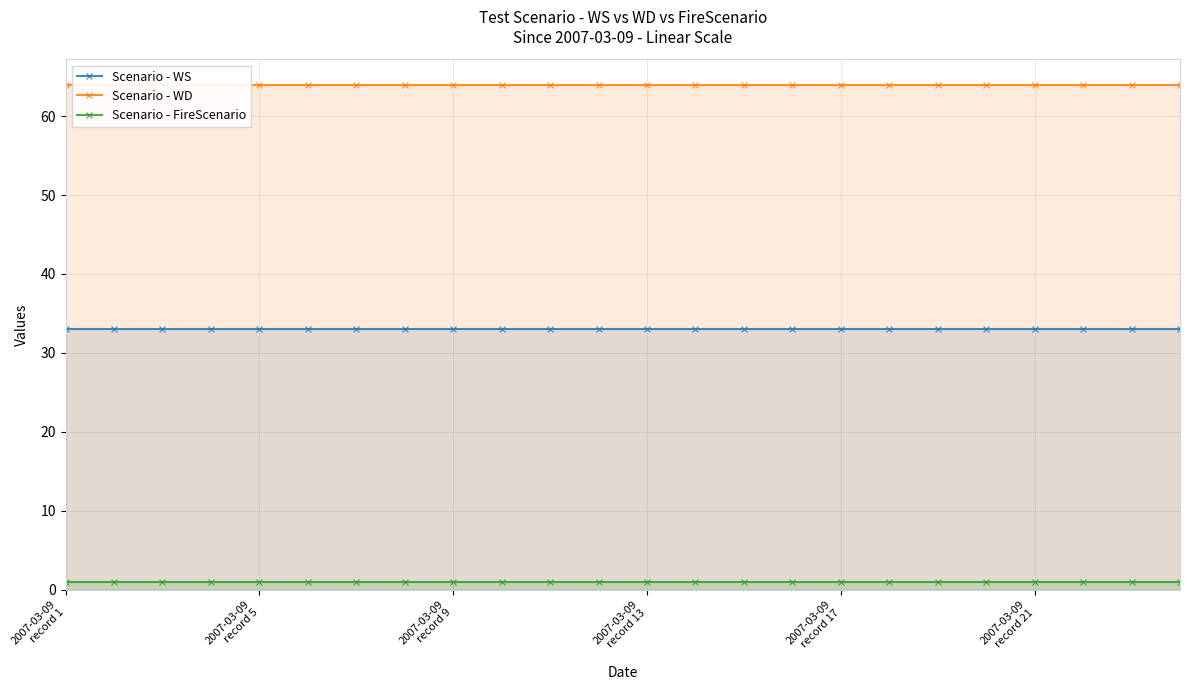

Reading left to right, what are all the values shown in this chart?

Scenario - WS: 33	33	33	33	33	33	33	33	33	33	33	33	33	33	33	33	33	33	33	33	33	33	33	33
Scenario - WD: 64	64	64	64	64	64	64	64	64	64	64	64	64	64	64	64	64	64	64	64	64	64	64	64
Scenario - FireScenario: 1	1	1	1	1	1	1	1	1	1	1	1	1	1	1	1	1	1	1	1	1	1	1	1